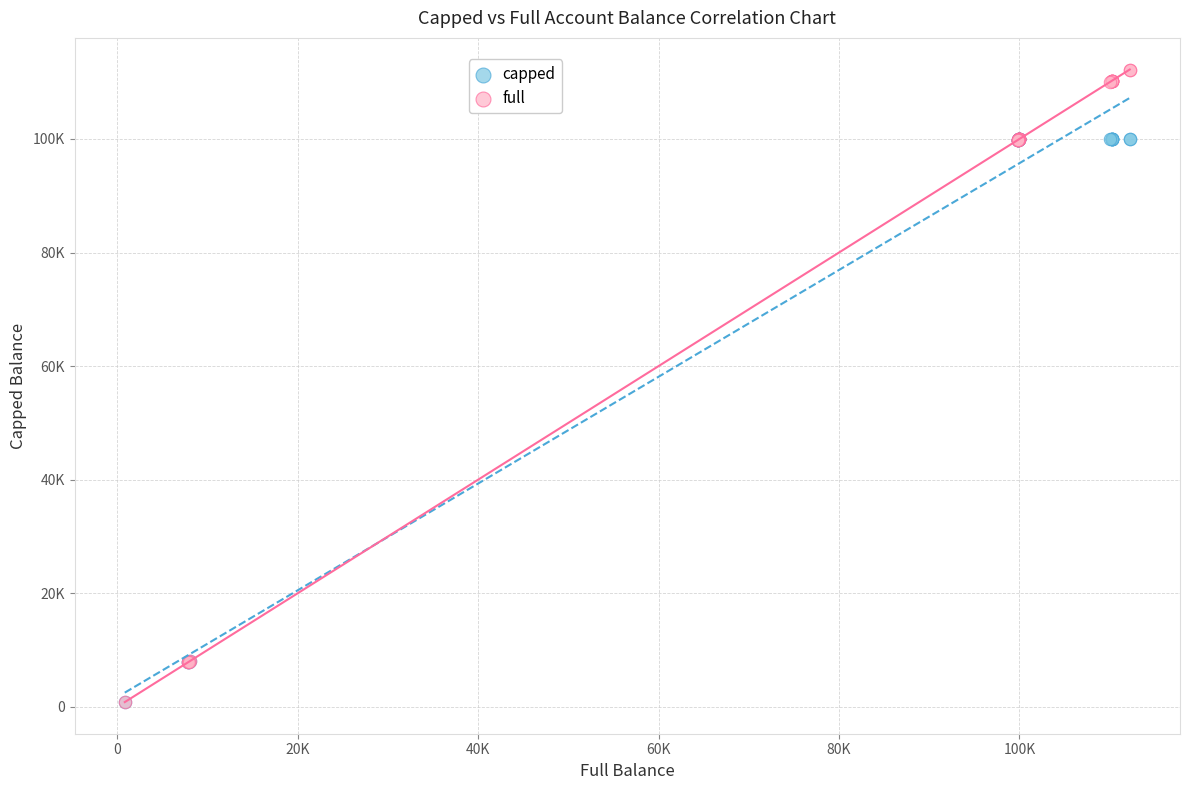

What are all the series names shown in the legend?

capped, full